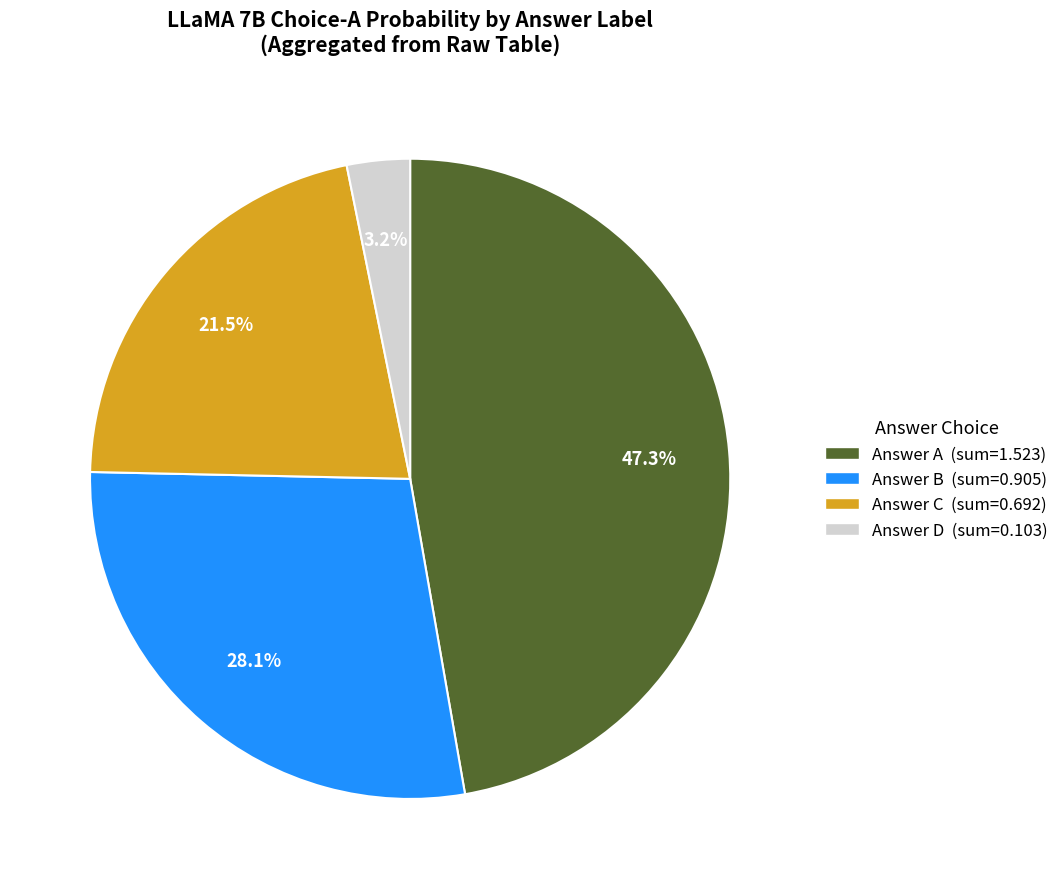

Does any single category account for the majority?

No